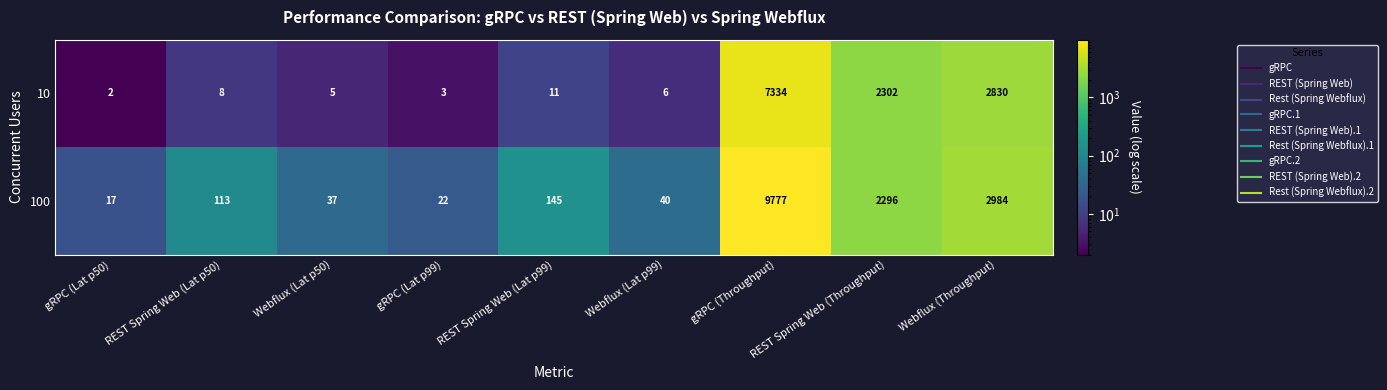

List the series in order of their peak value, highest first.

100, 10